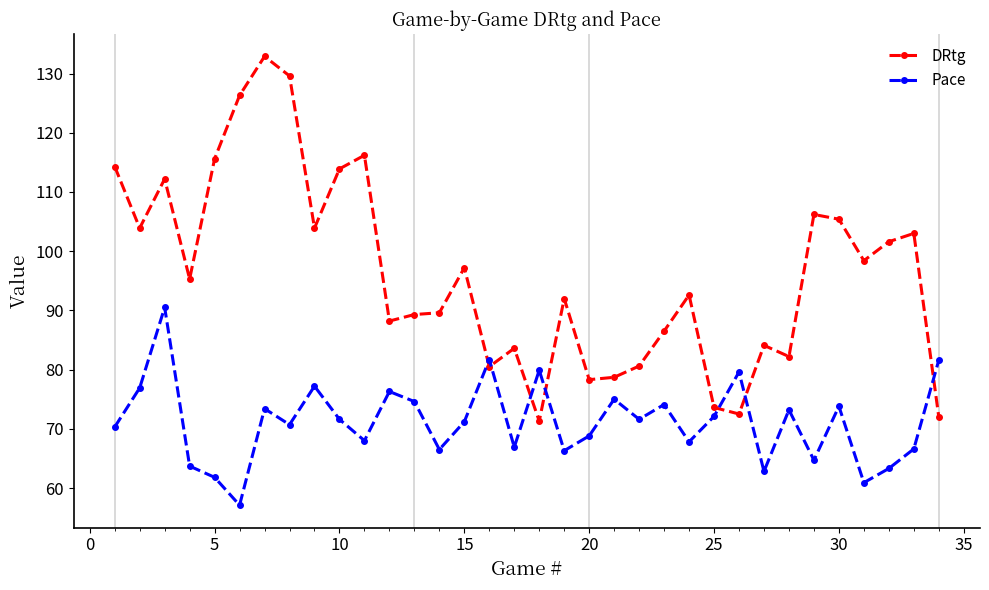

After their last crossing, which series has the higher values: DRtg or Pace?

Pace